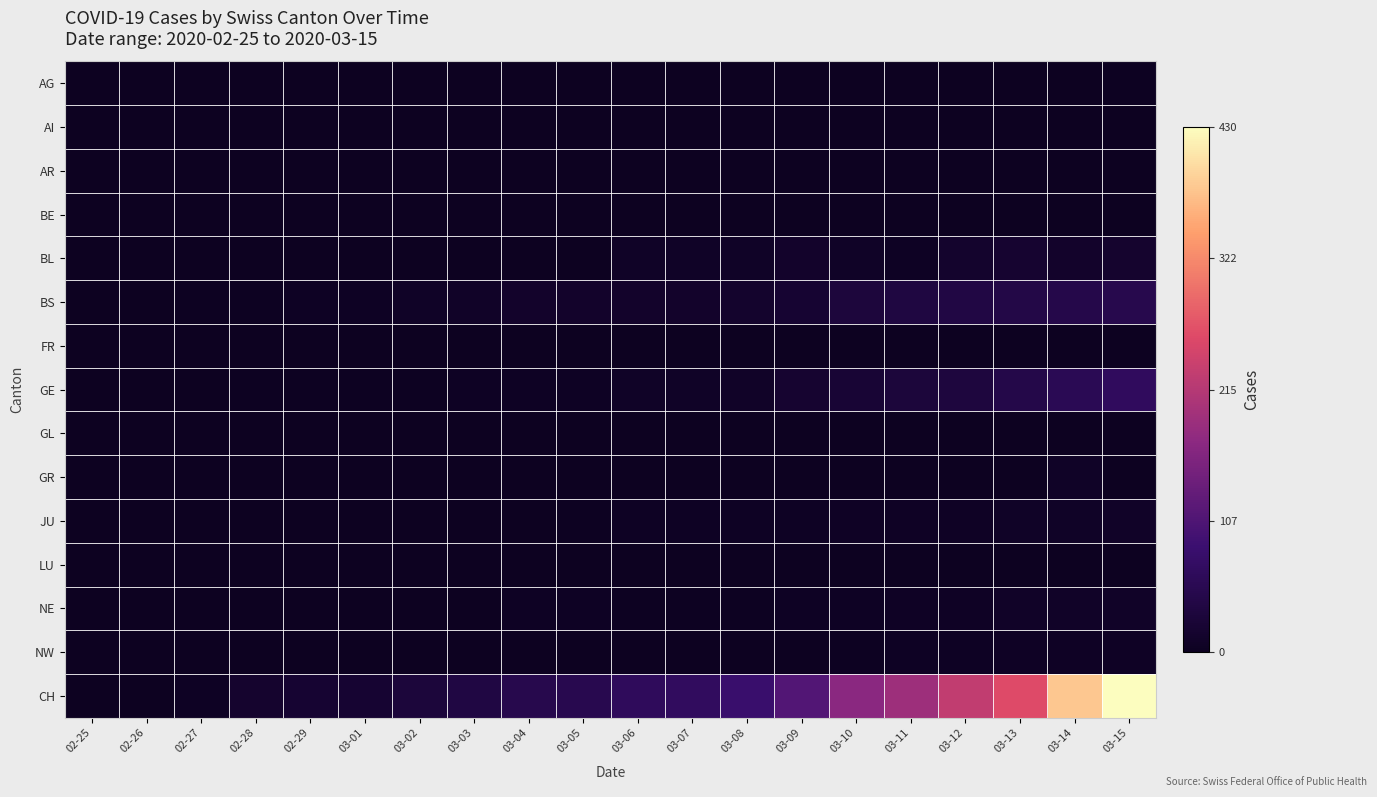

Which series changed the most between 02-26 and 03-03?

CH